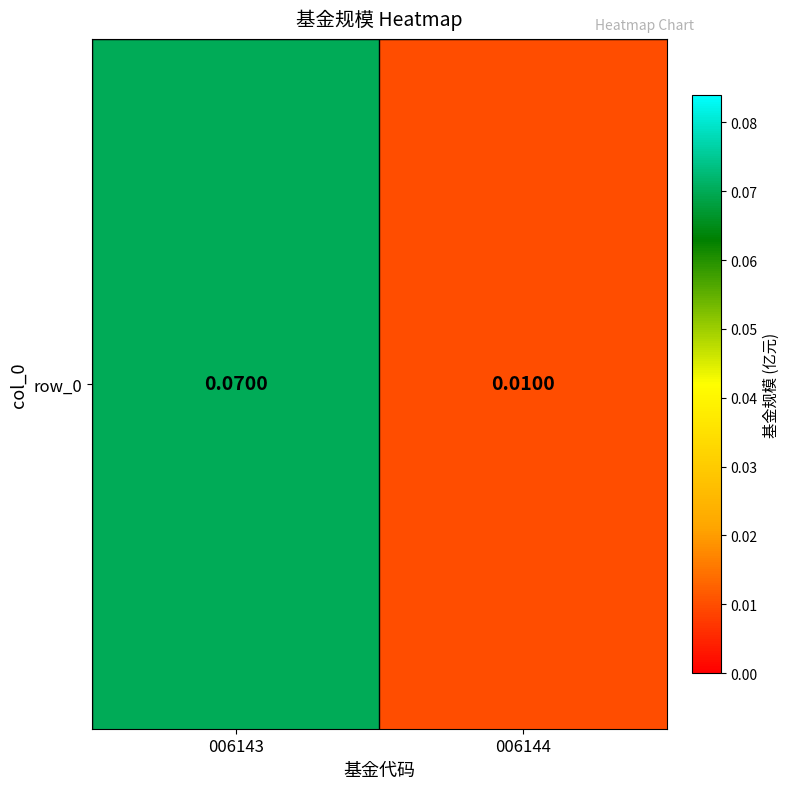

Count the number of categories in the chart.

2